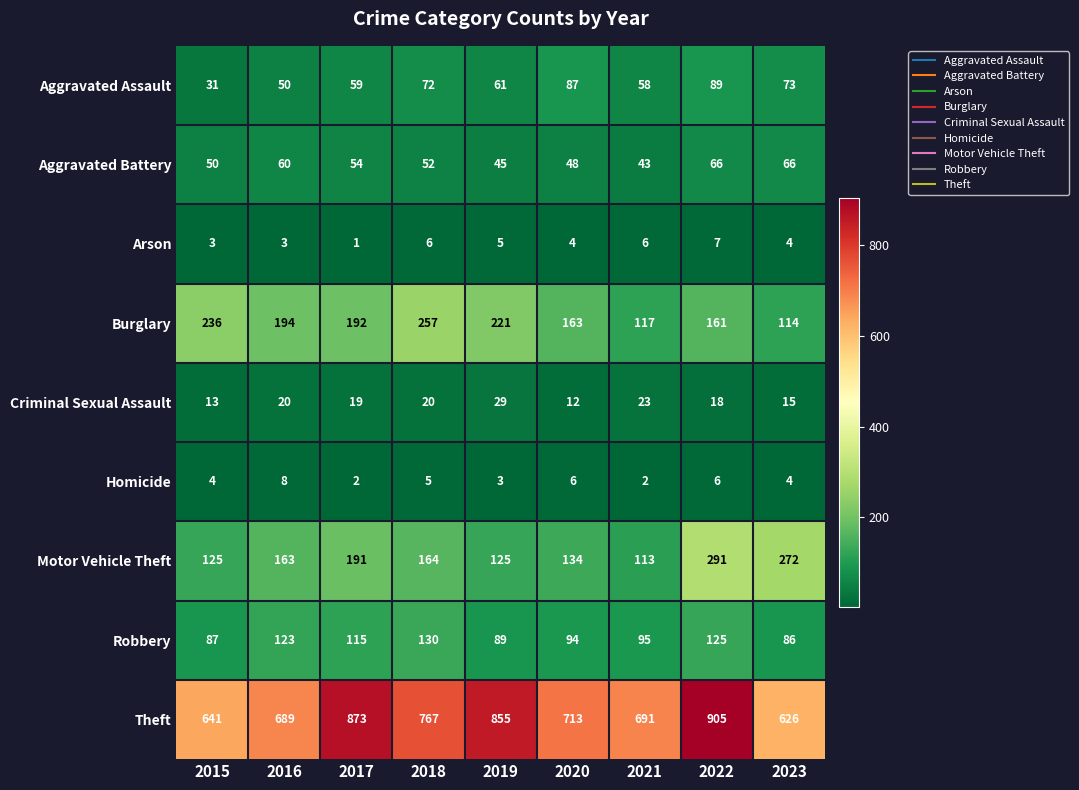

Which series changed the most between 2016 and 2023?

Motor Vehicle Theft